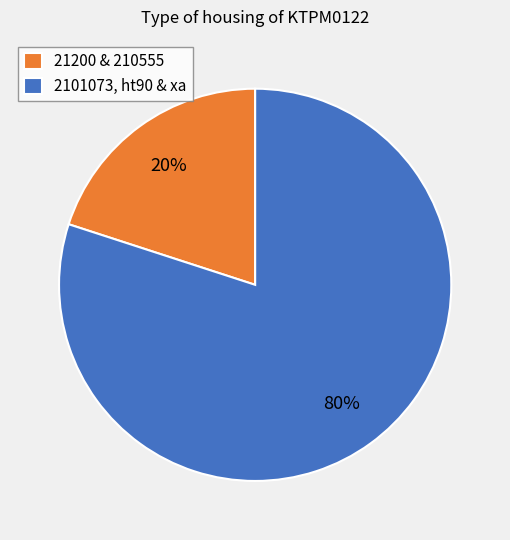

Is the sum of 21200 & 210555 and 2101073, ht90 & xa greater than half?

Yes